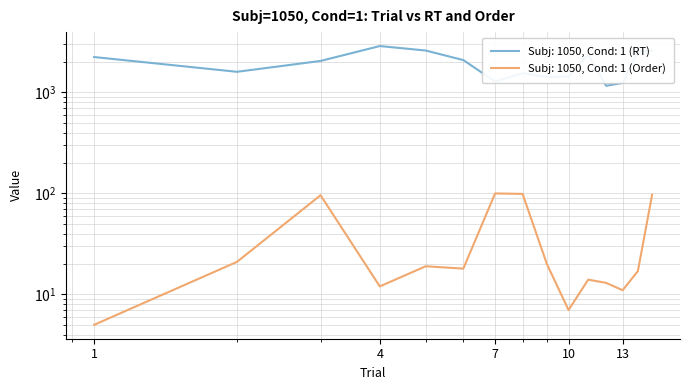

What is the difference between the highest and lowest values at 12?

1152